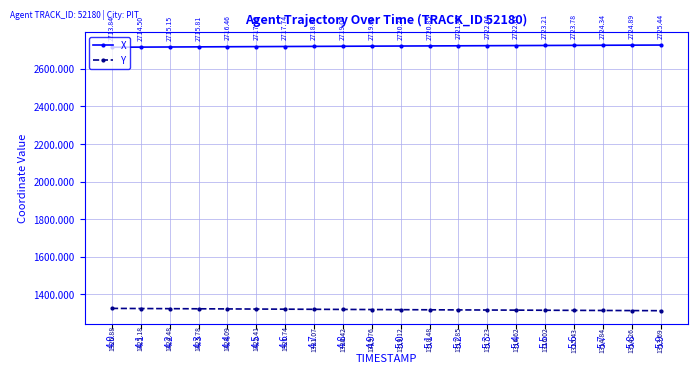

Does the chart display data point markers on the line(s)?

Yes